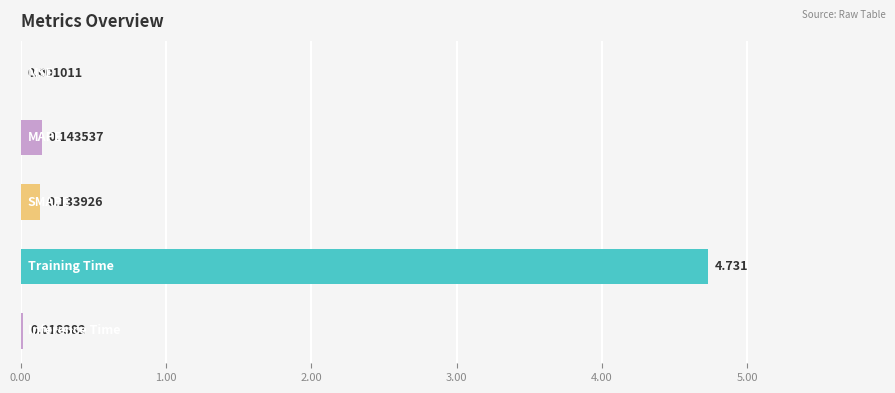

Count the number of data series in this chart.

1